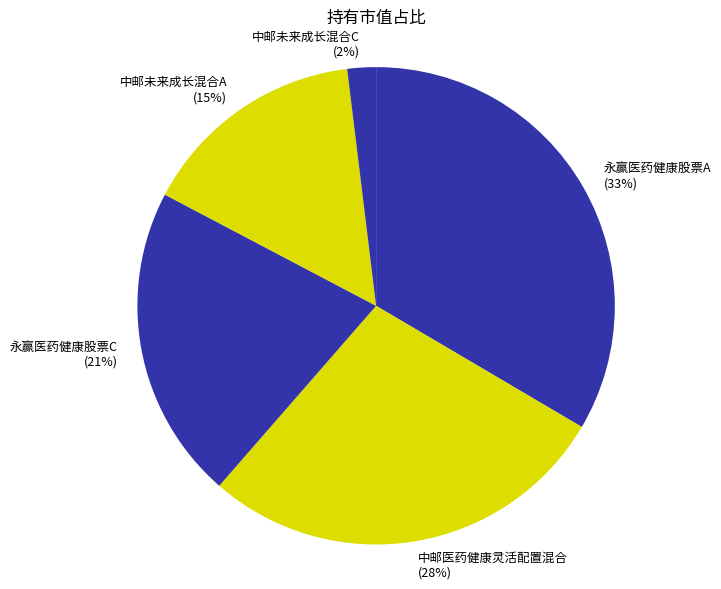

Combined, do 永赢医药健康股票A and 中邮未来成长混合A account for over 50%?

No